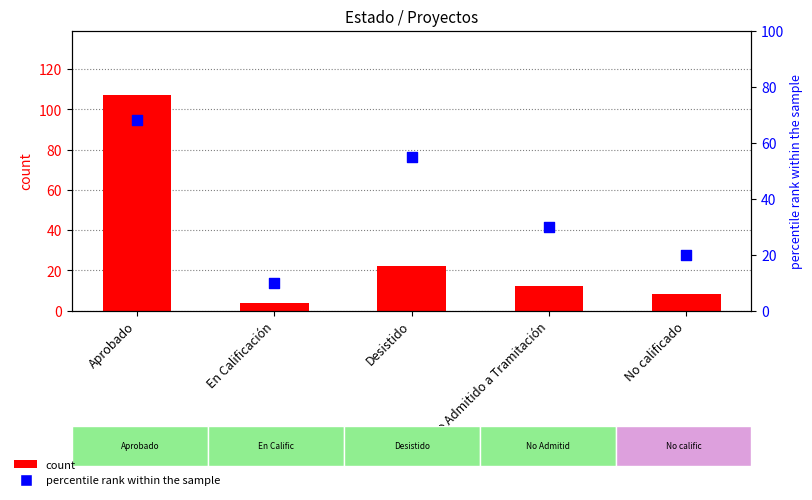

Which series reaches the minimum Y coordinate?

count